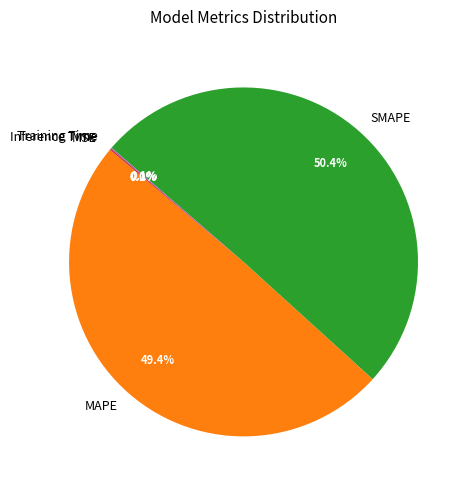

Does SMAPE represent more than half of the total?

Yes